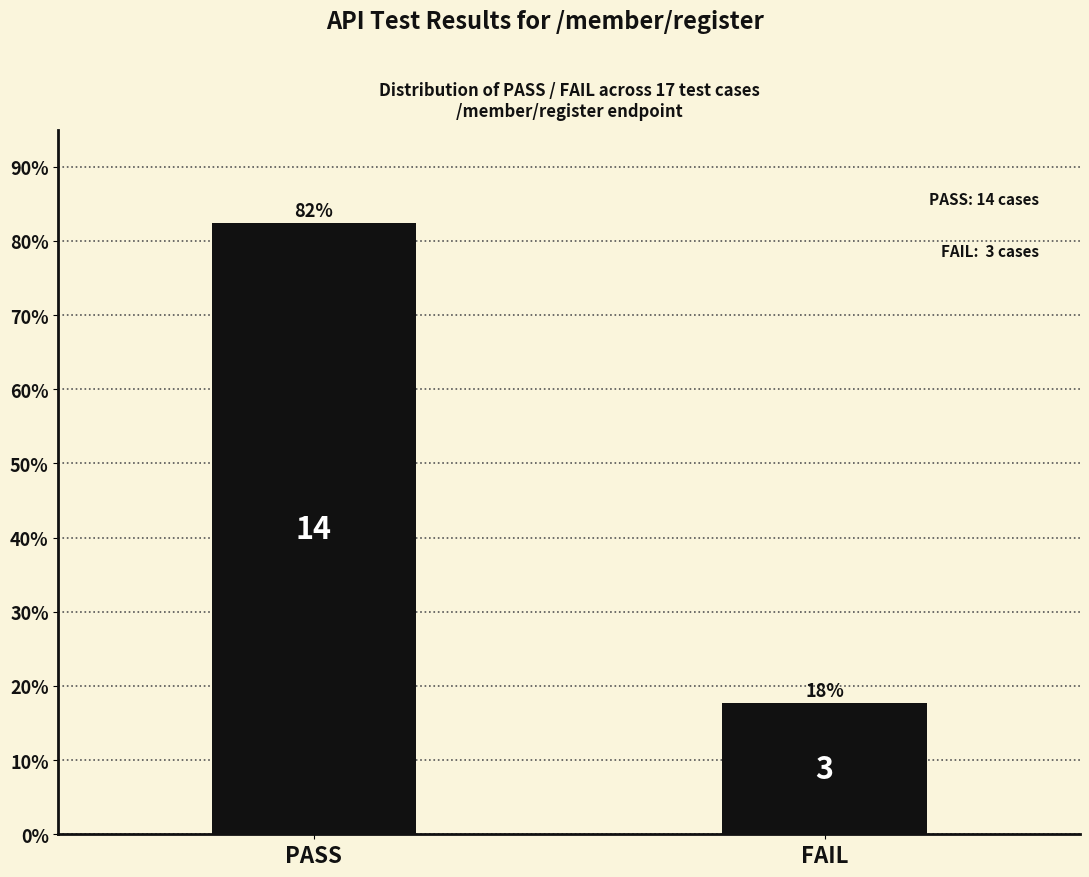

What is the sum of the values at FAIL and PASS?

100.0